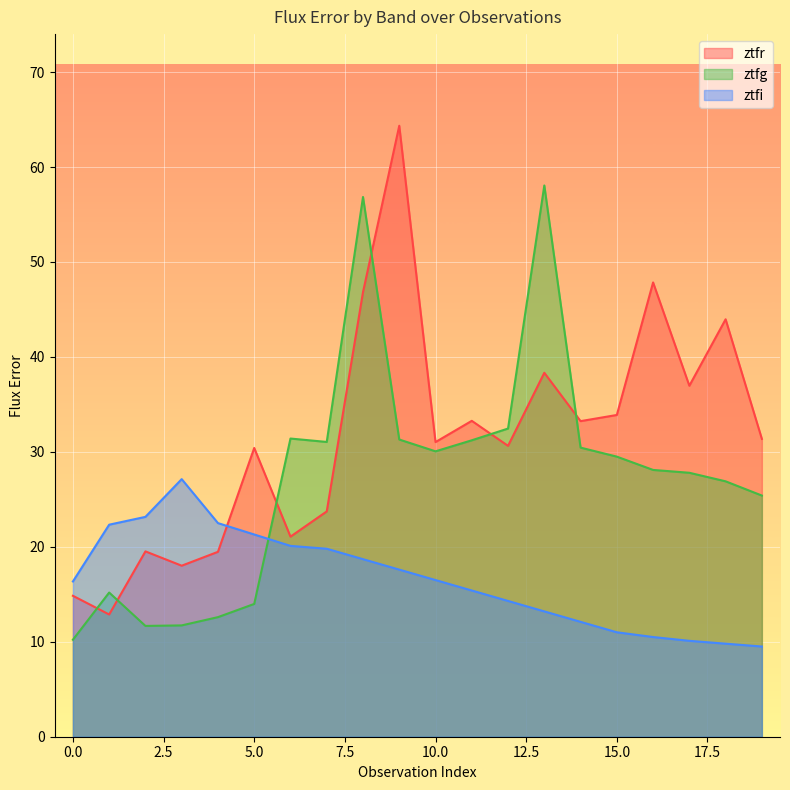

What is the average value of the ztfi series?

16.6